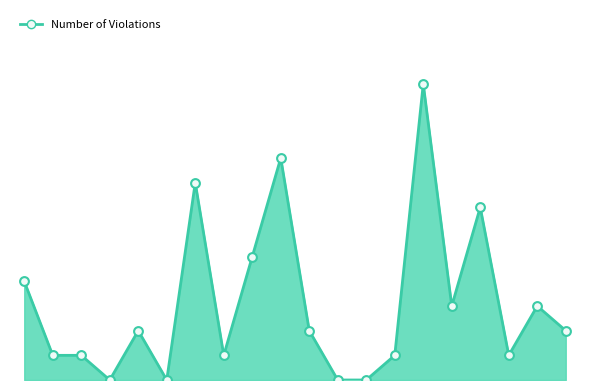

Is this an area chart (filled region under the line)?

Yes